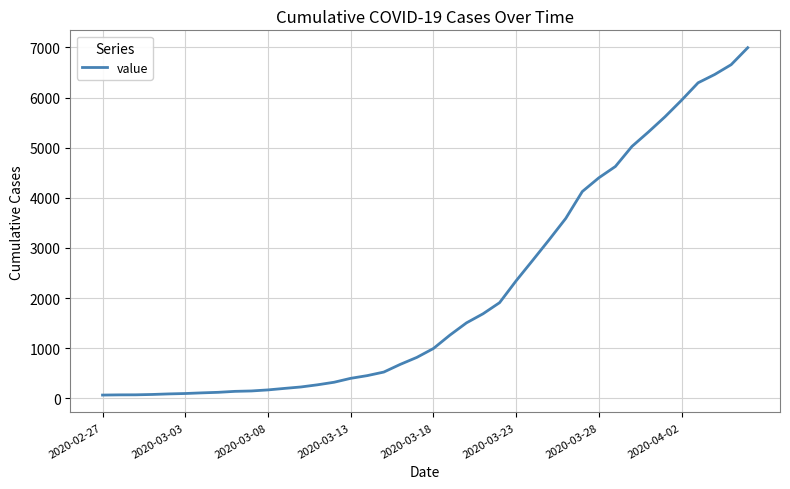

What is the greatest value displayed?

6995